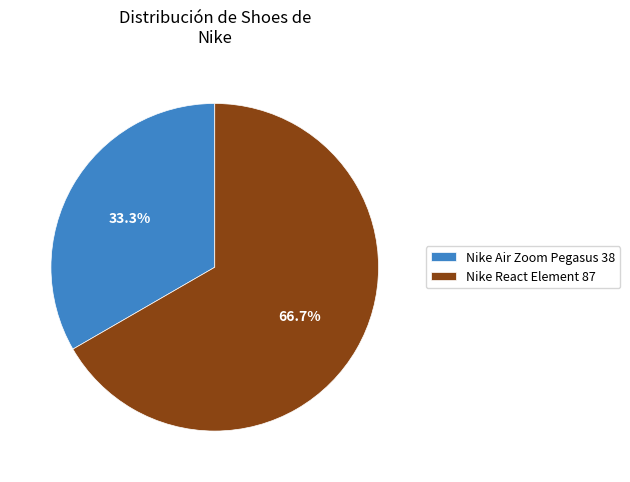

True or false: Nike Air Zoom Pegasus 38 accounts for 27% of the total.

False